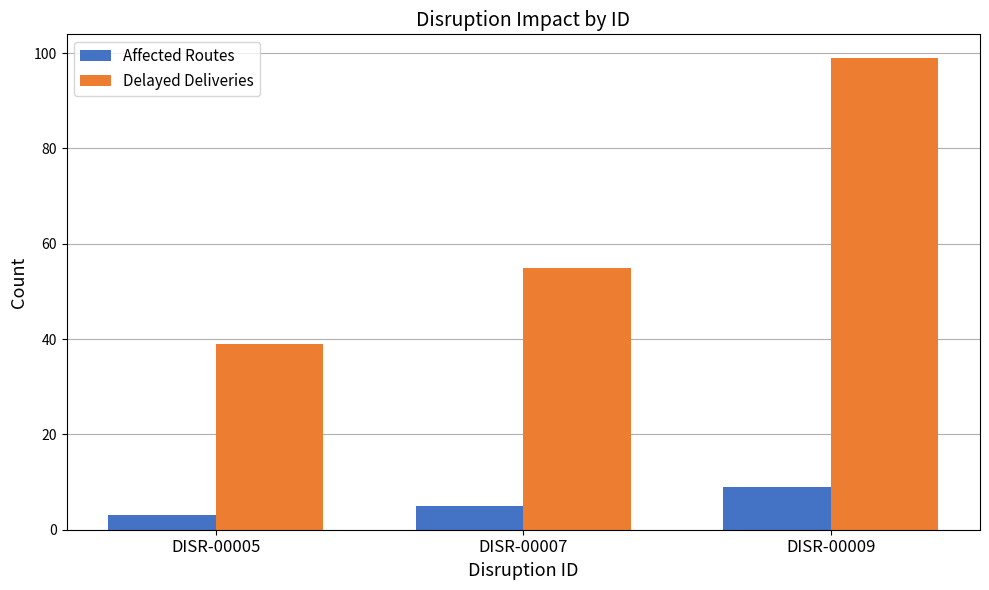

Read the Affected Routes value at DISR-00005.

3